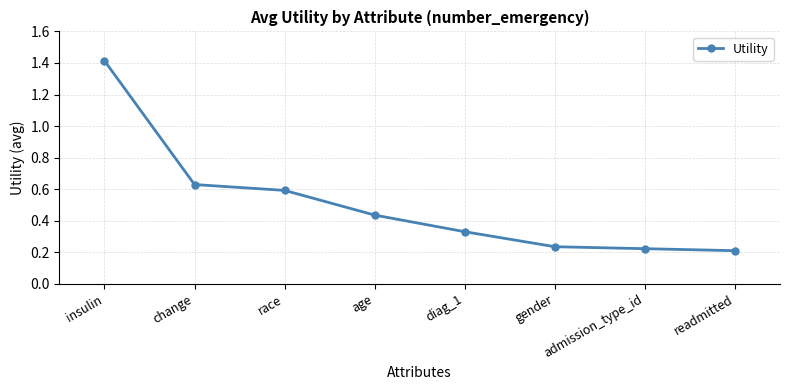

What is the greatest value displayed?

1.4